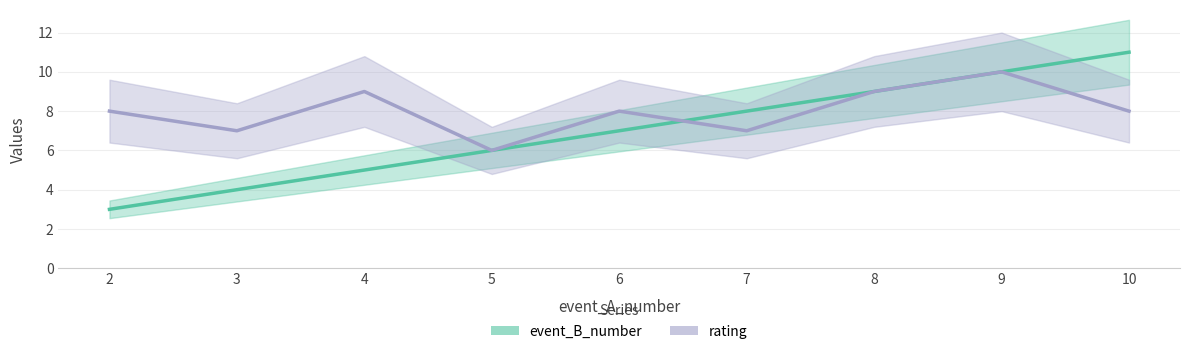

What is the spread (max minus min) of values at 4?

4